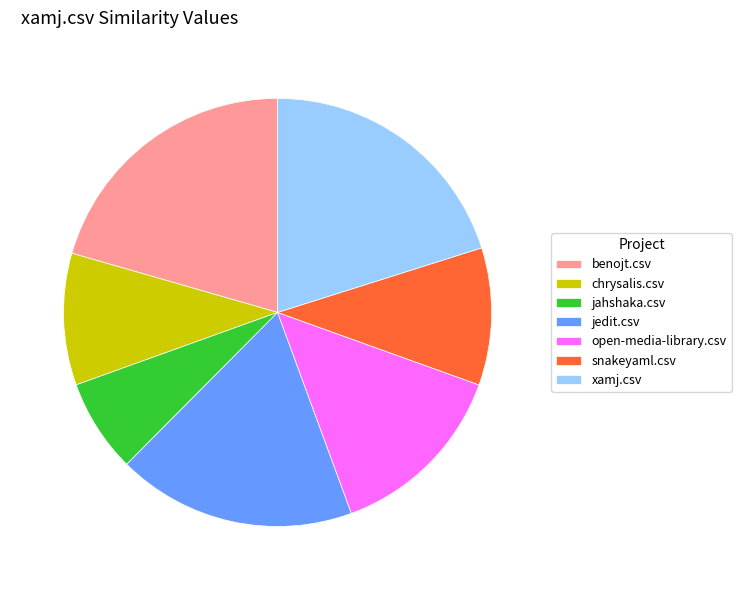

Which category has the smallest portion of the pie?

jahshaka.csv